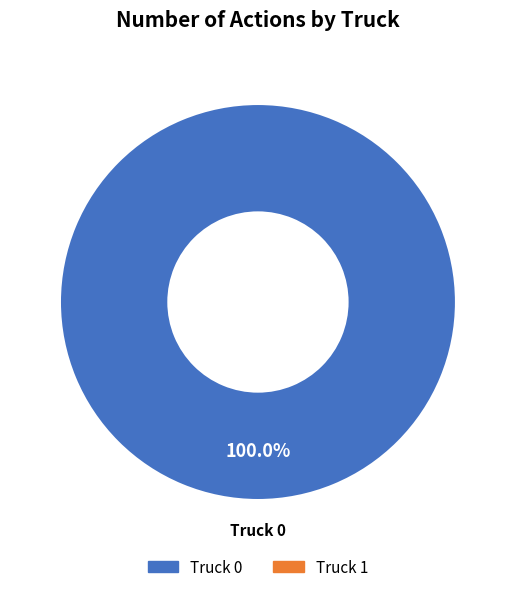

Is there any slice that represents more than half of the pie?

Yes